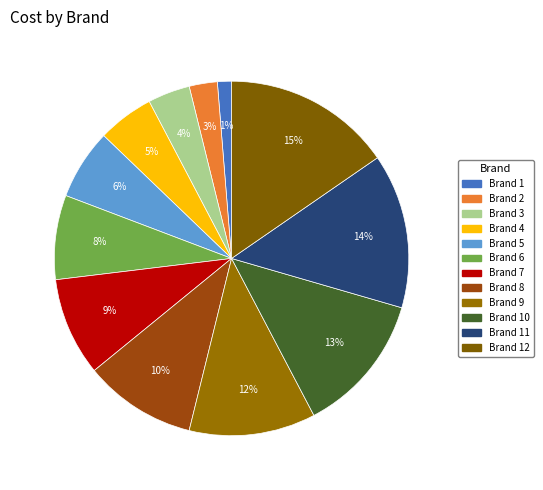

How many slices are in this pie chart?

12